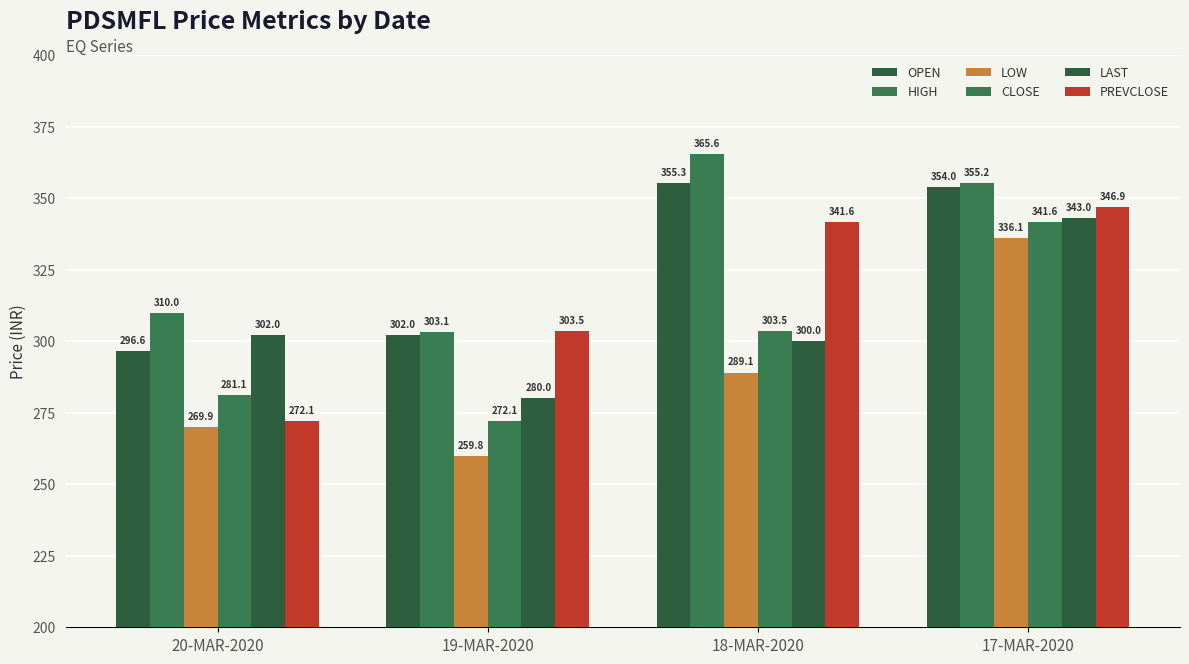

How many bars are there in total?

24